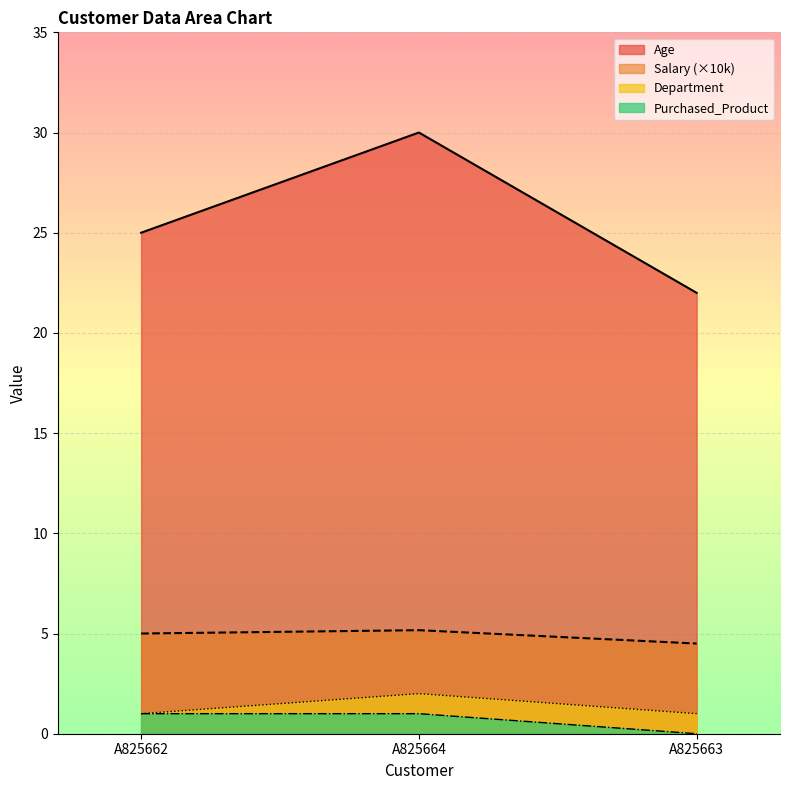

Does the chart display data point markers on the line(s)?

No